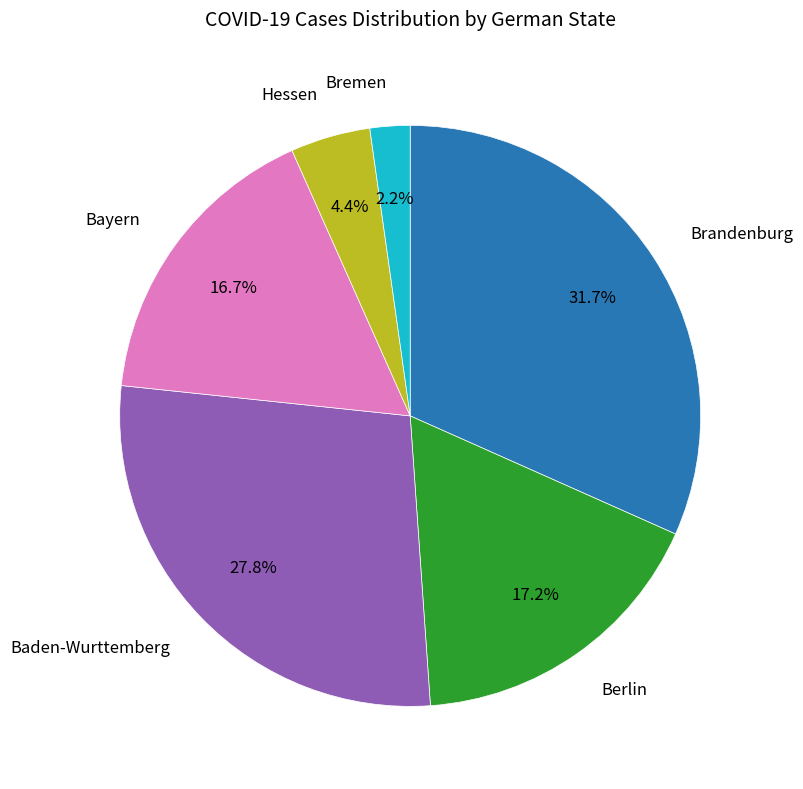

Is there a majority slice in this chart?

No